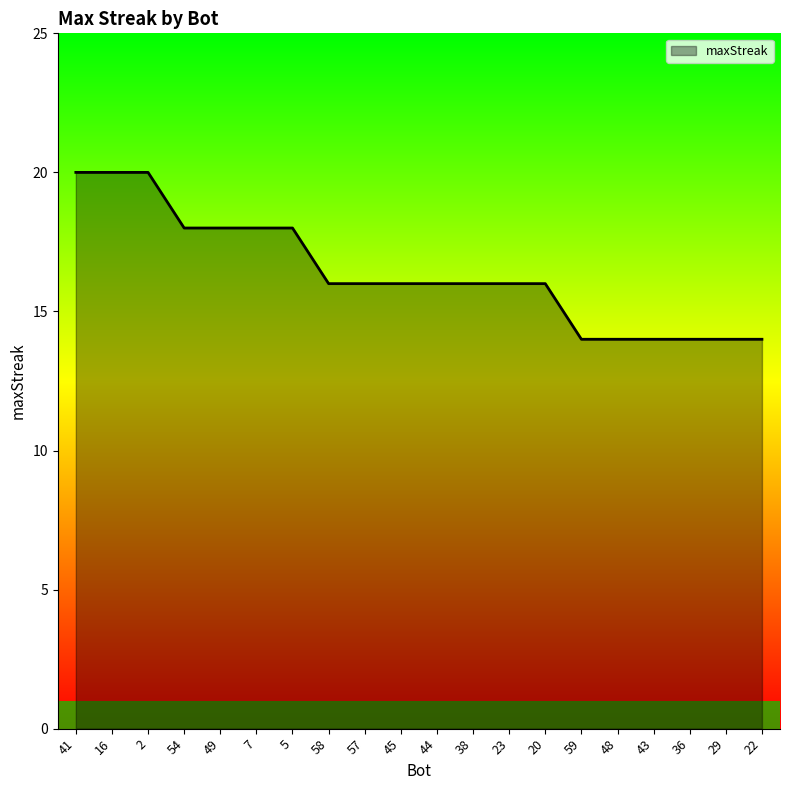

Where is the data nearest to the value 17?

54